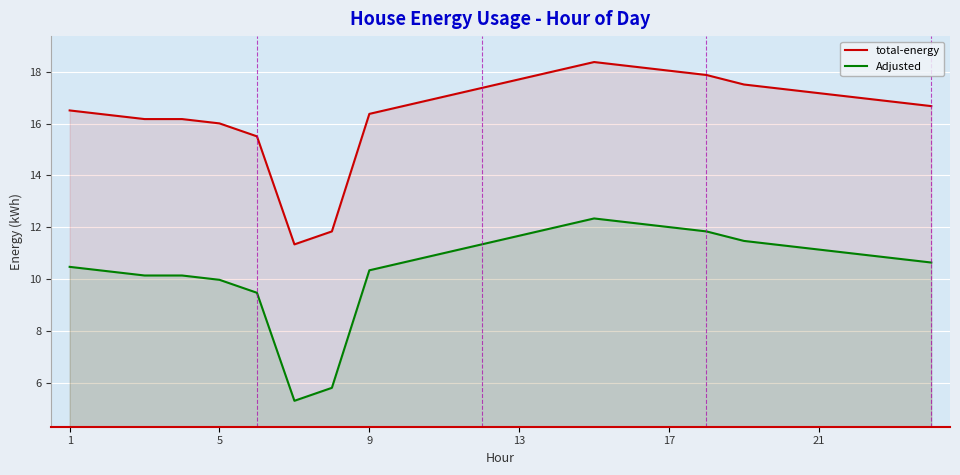

True or false: total-energy and Adjusted cross at least once.

False